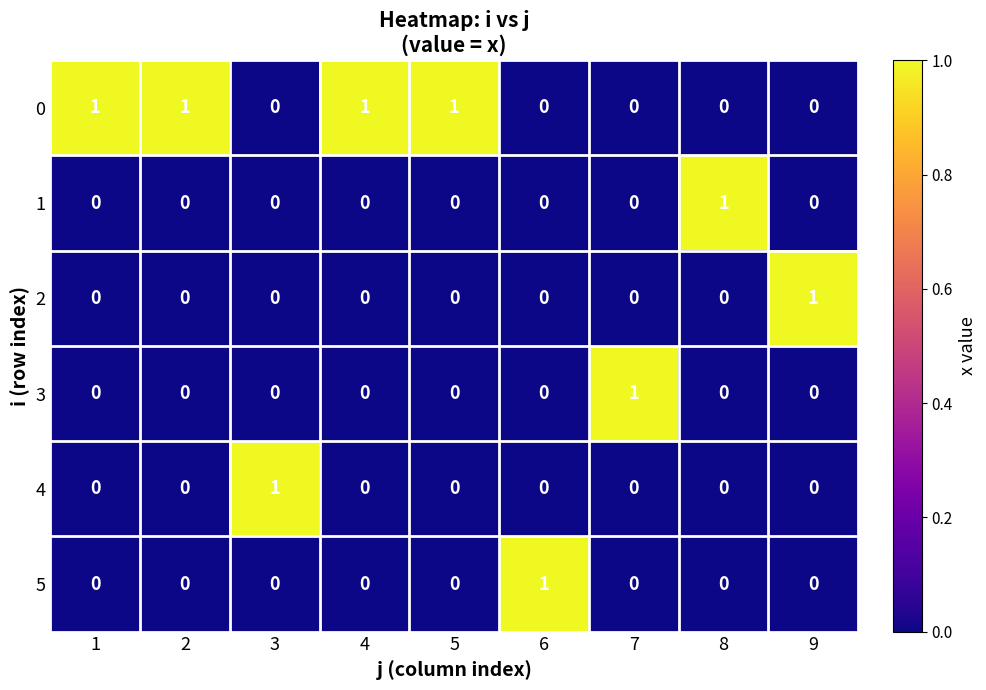

True or false: 3 has a value of 0 at 7.

False